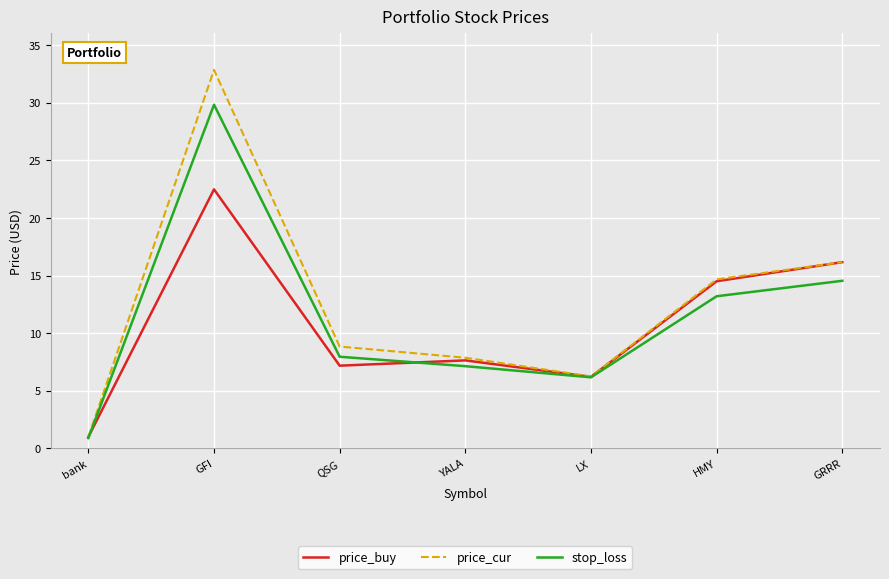

Where is the first local minimum for stop_loss?

LX